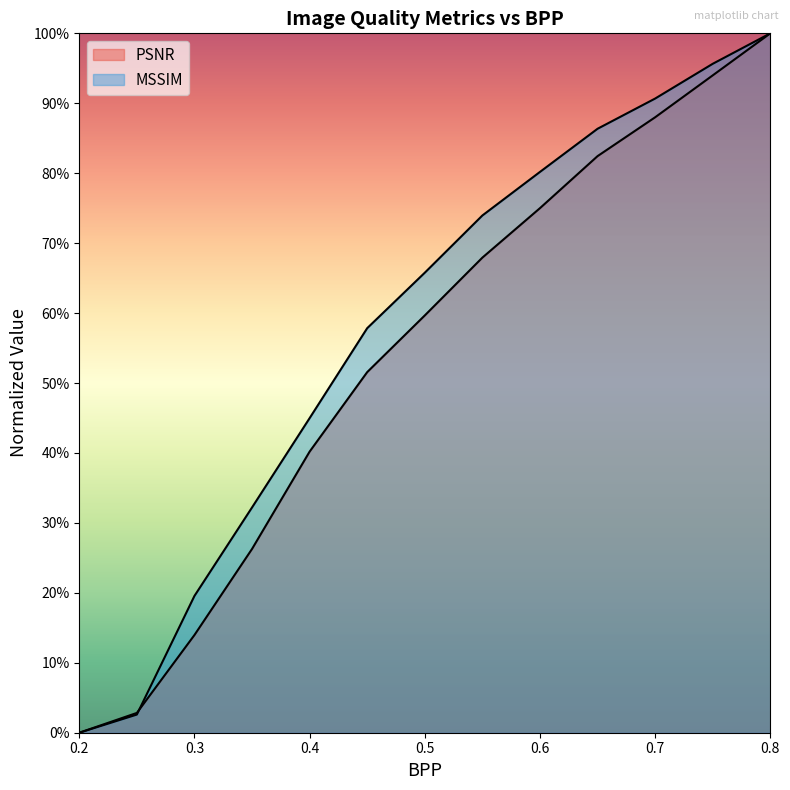

True or false: PSNR has a value of 0.1 at 0.4.

False